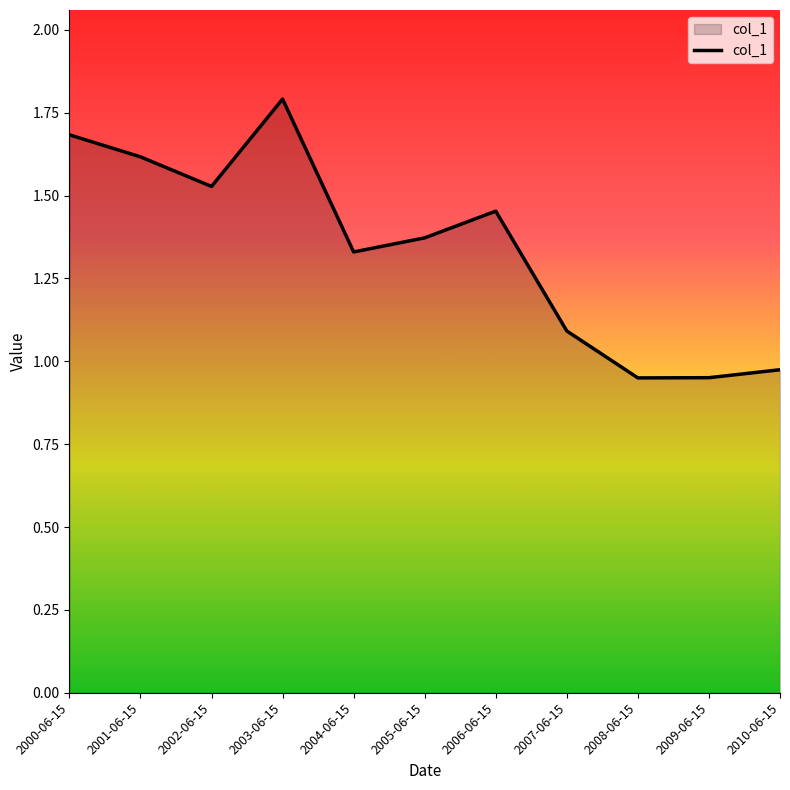

True or false: the data shows 0.9 at 2005-06-15.

False